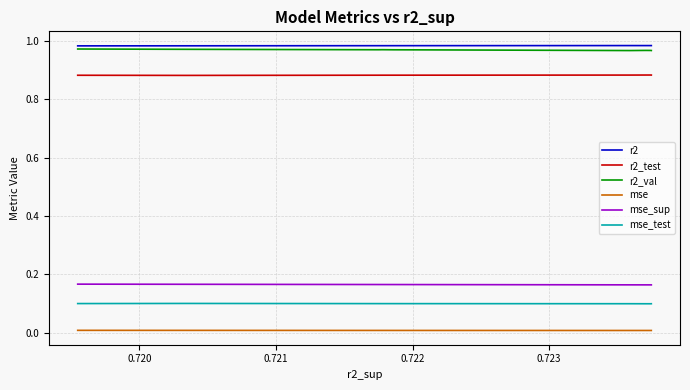

True or false: r2_test and r2_val intersect in this chart.

False